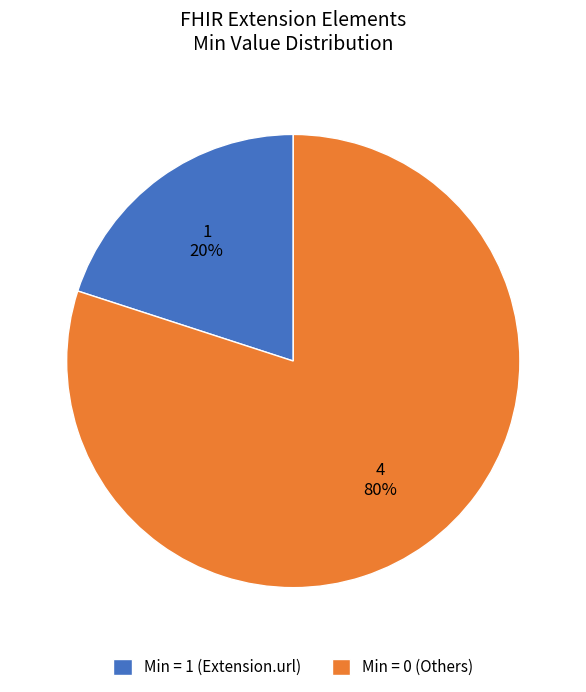

Which category has the smallest portion of the pie?

Min = 1 (Extension.url)